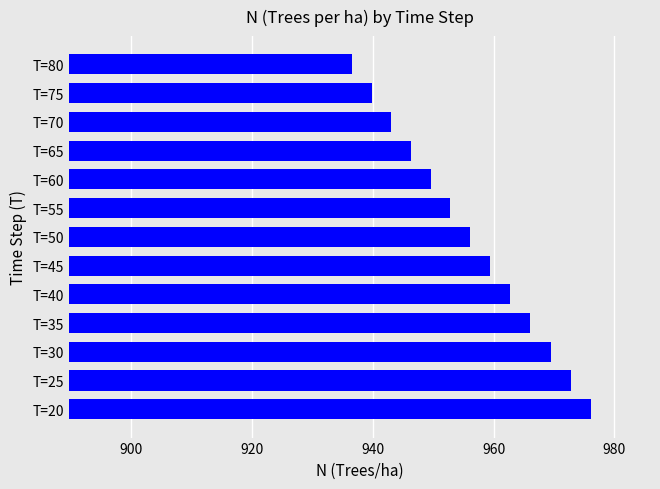

List the labels in order of value, largest first.

T=20, T=25, T=30, T=35, T=40, T=45, T=50, T=55, T=60, T=65, T=70, T=75, T=80